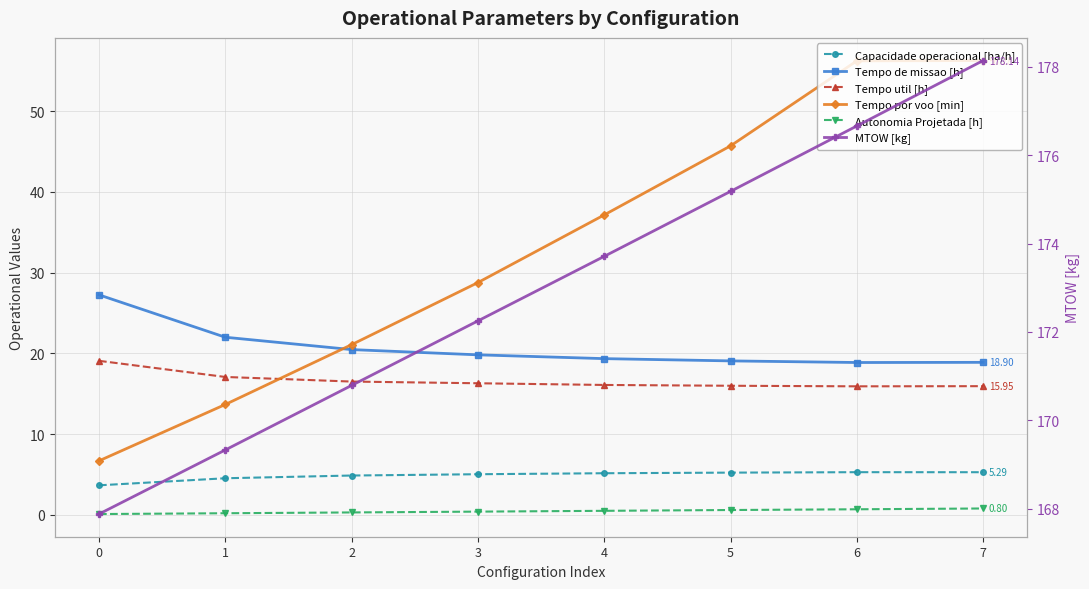

True or false: Autonomia Projetada [h] and Capacidade operacional [ha/h] cross at least once.

False